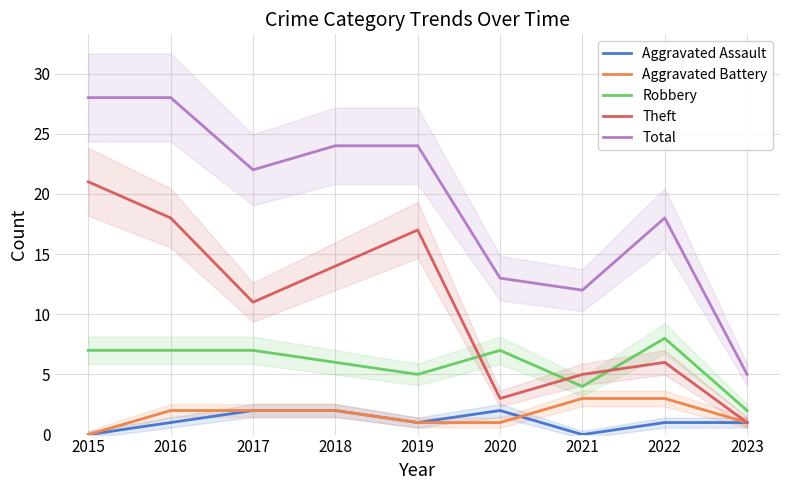

Count the number of data series in this chart.

5